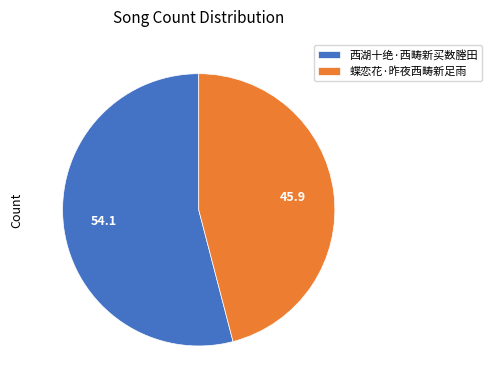

Which category has the biggest portion of the pie?

西湖十绝·西畴新买数塍田